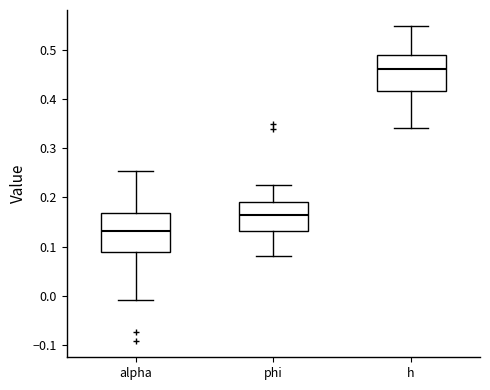

Which box's median line is the lowest?

alpha